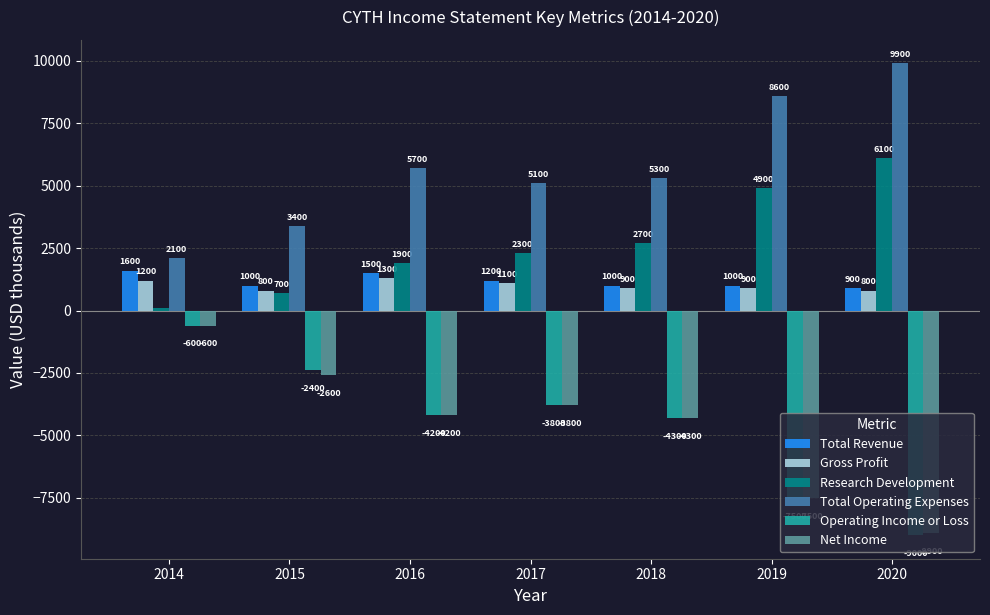

What is the difference between the highest and lowest values at 2018?

9600